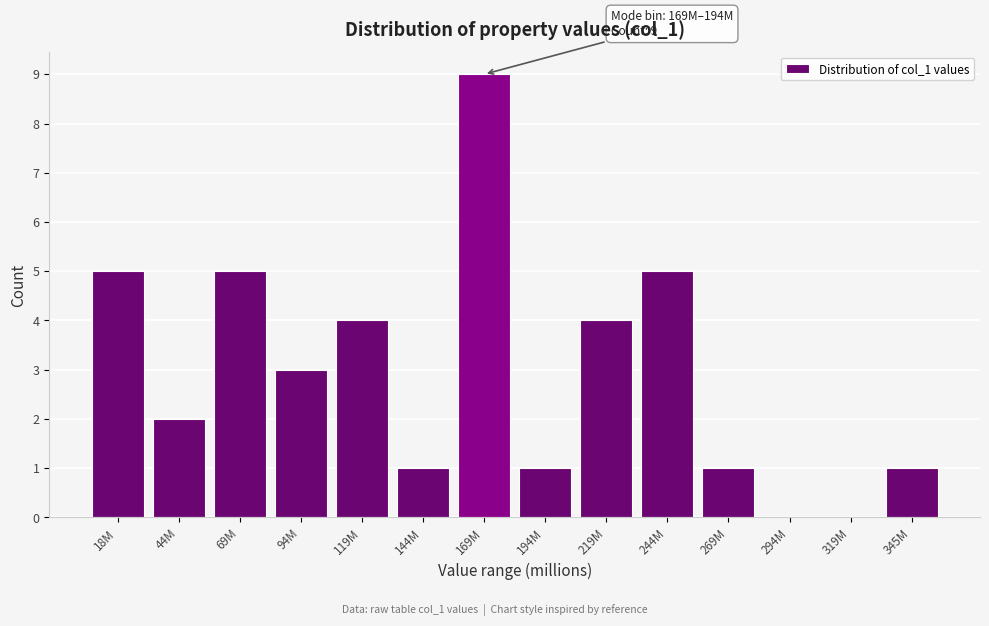

Reading left to right, extract all data points from this chart.

18M=5	44M=2	69M=5	94M=3	119M=4	144M=1	169M=9	194M=1	219M=4	244M=5	269M=1	294M=0	319M=0	345M=1